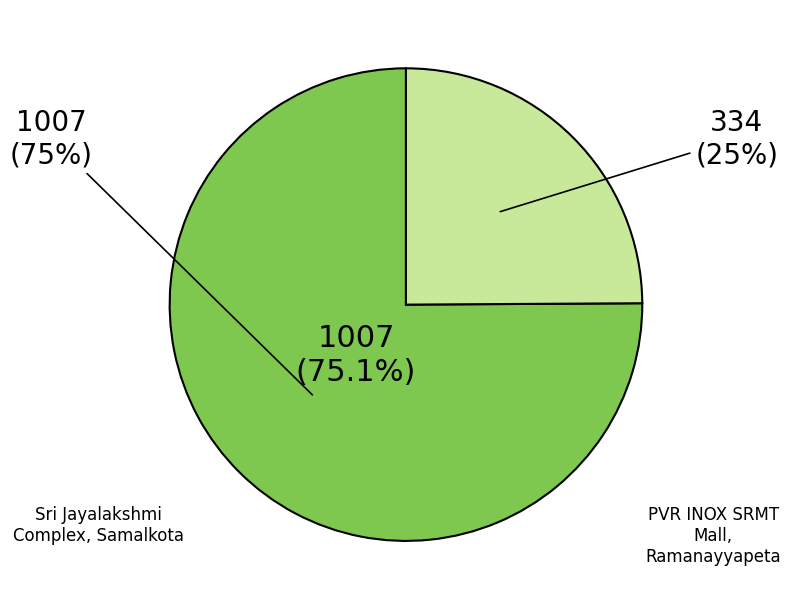

True or false: PVR INOX SRMT Mall, Ramanayyapeta accounts for 25% of the total.

True